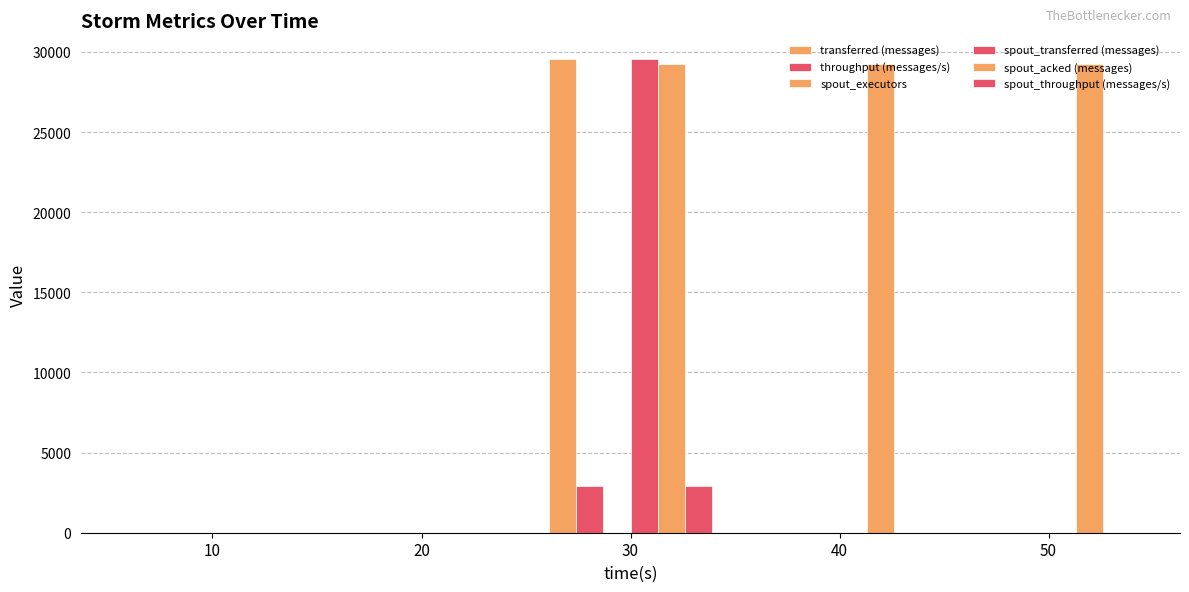

What is the difference between the maximum and minimum values in the spout_throughput (messages/s) series?

2945